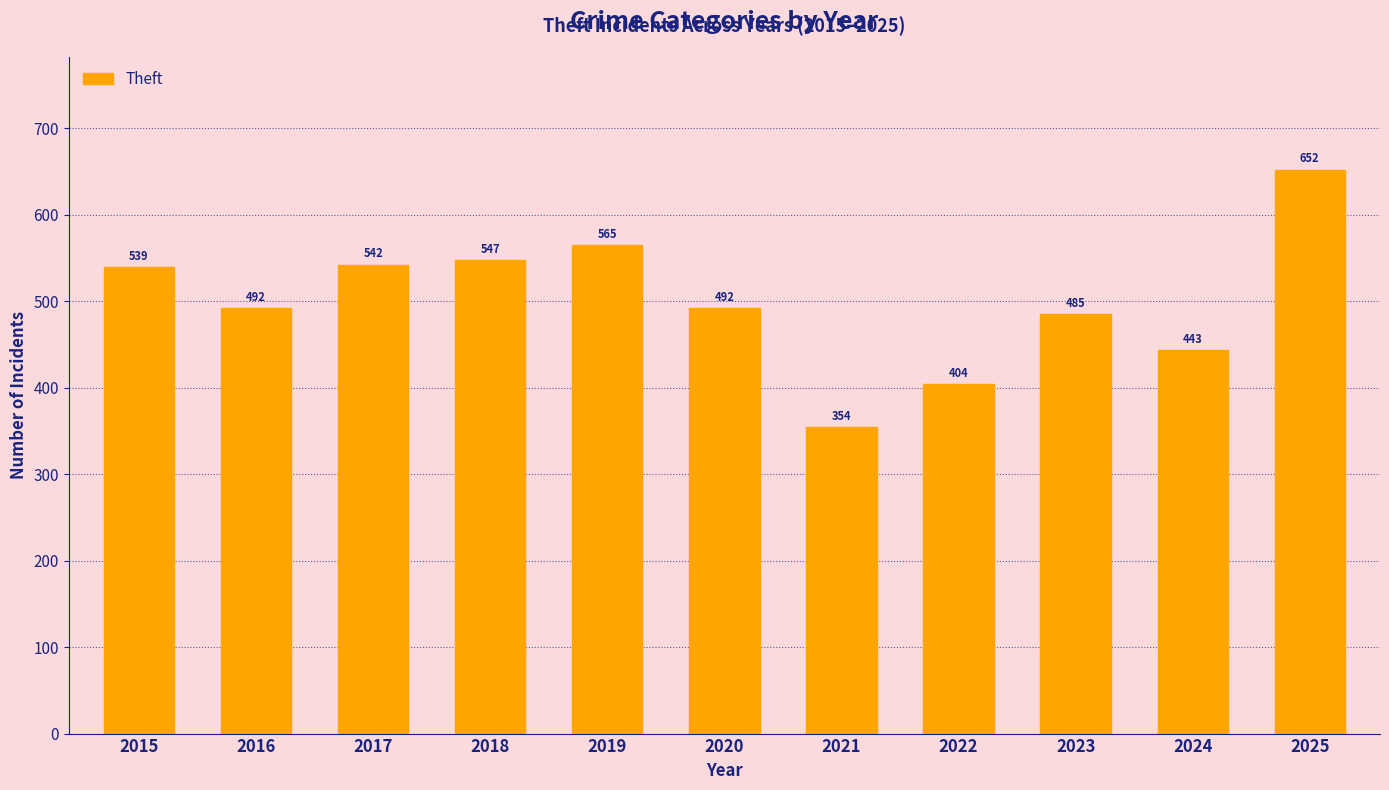

How many bars are there in total?

11